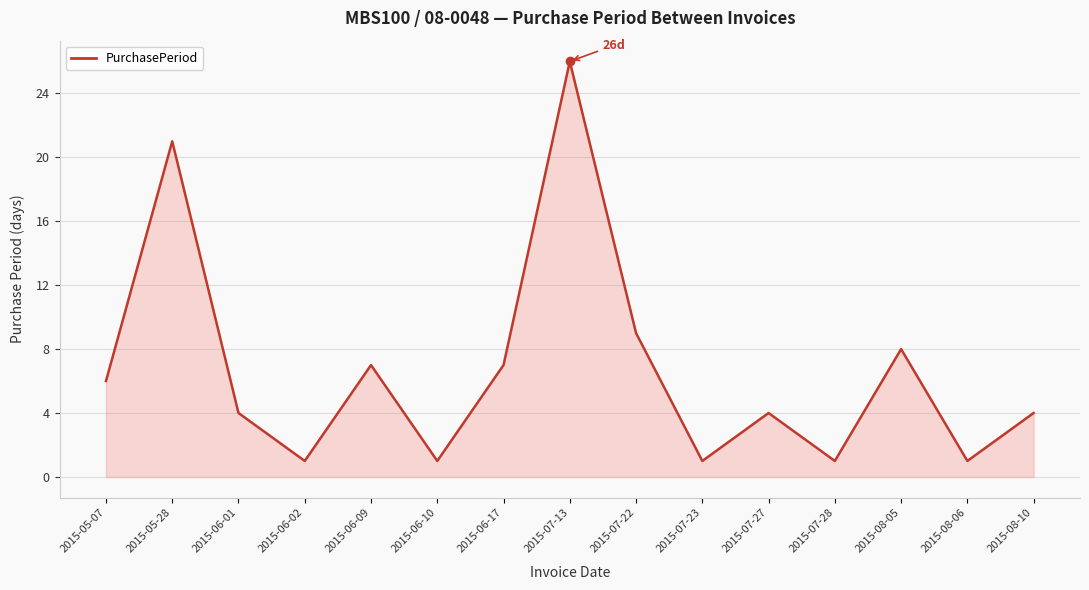

What is the difference between the second highest and minimum values?

20